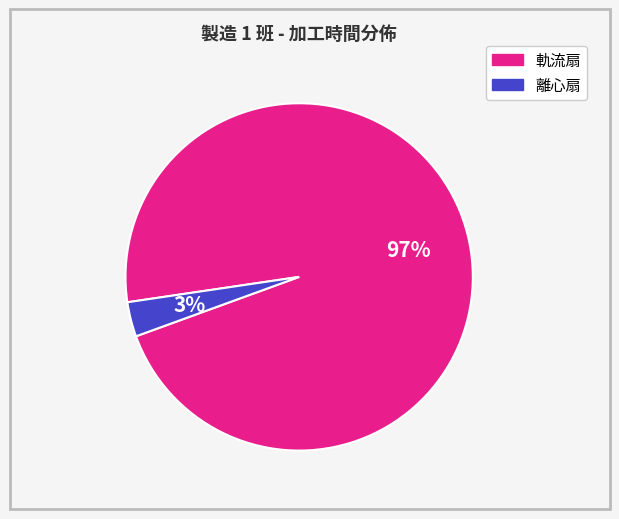

To the nearest percent, what is the average slice percentage?

50%